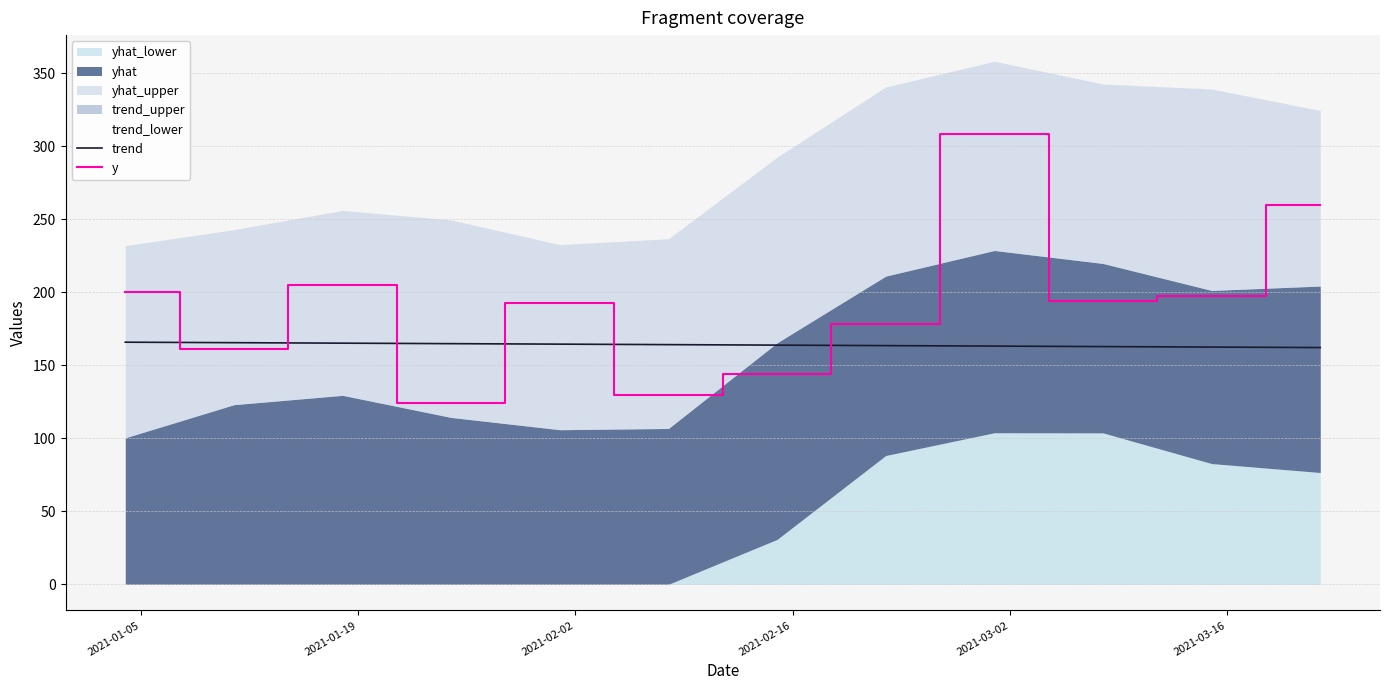

After their last crossing, which series has the higher values: y or trend?

y